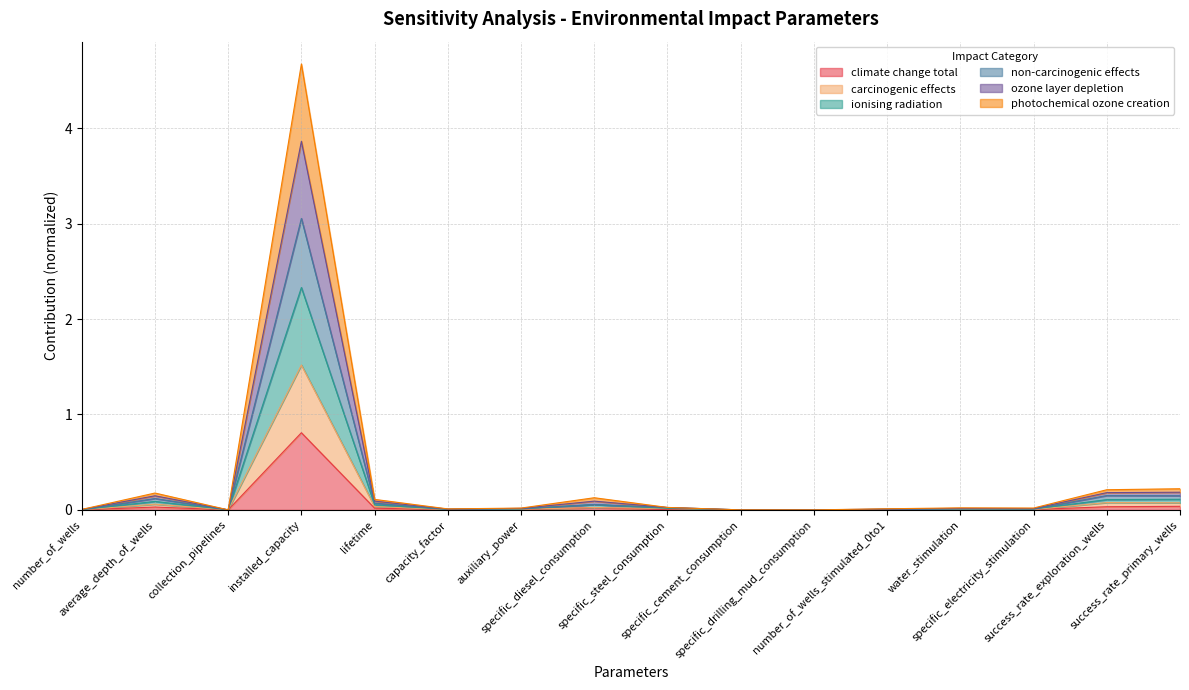

Which has a higher value, success_rate_exploration_wells or average_depth_of_wells?

success_rate_exploration_wells